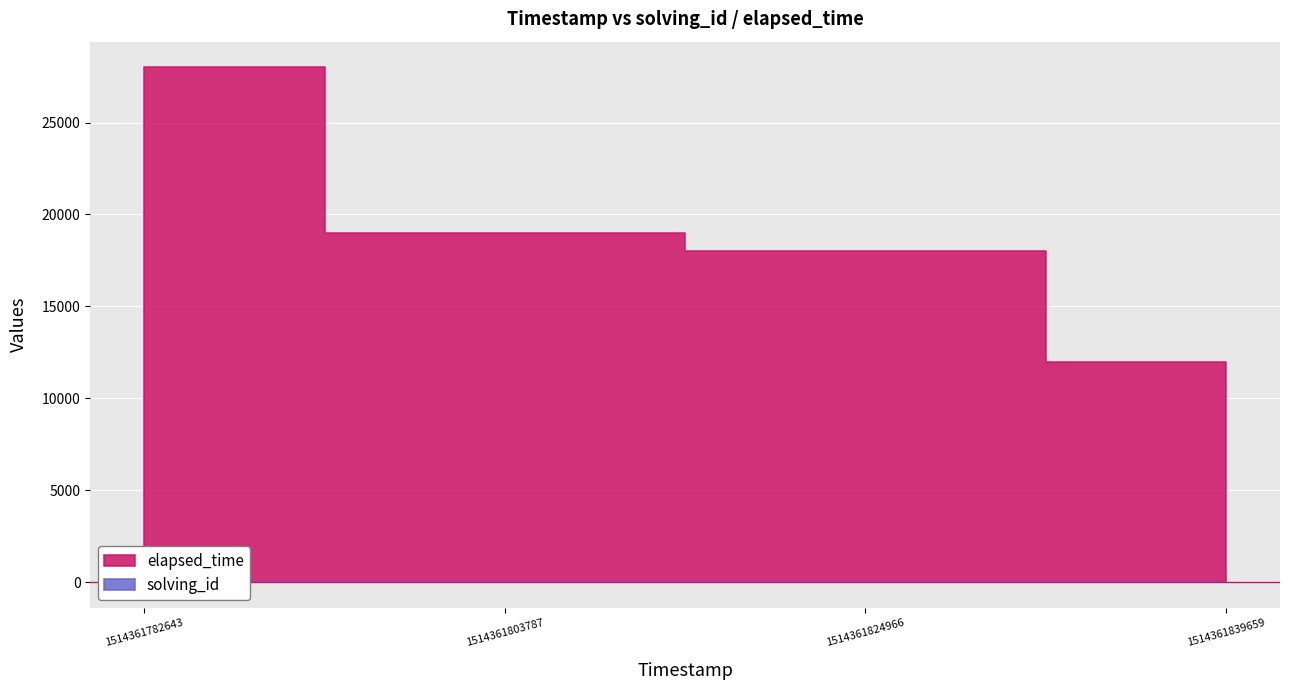

How many lines are shown in the chart?

2